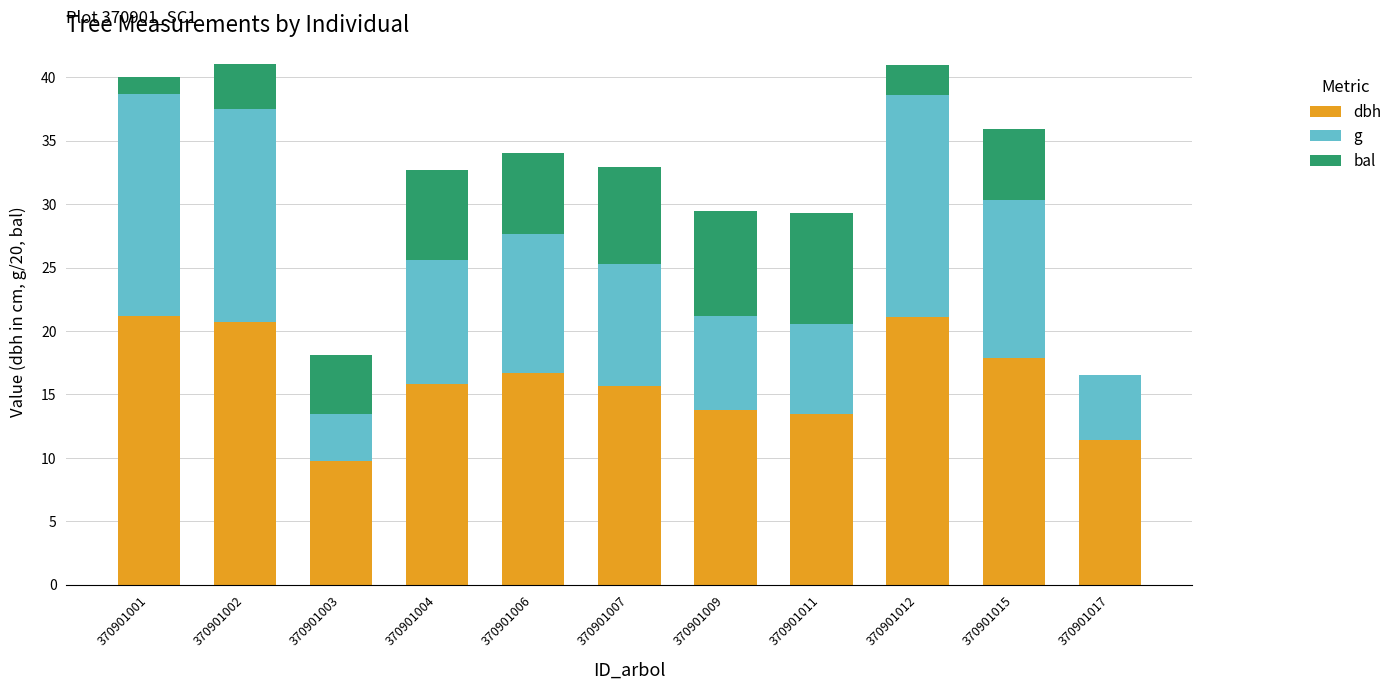

Count the number of data series in this chart.

3